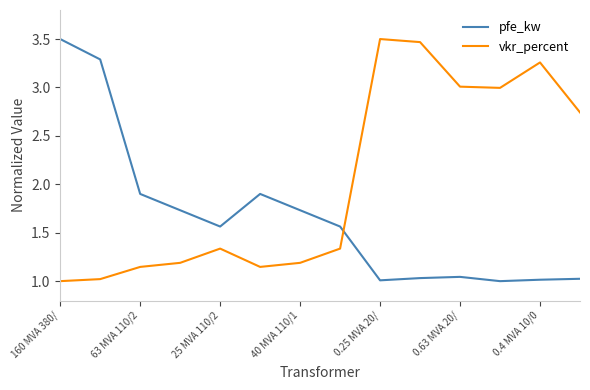

Which series has the largest total across all categories?

vkr_percent